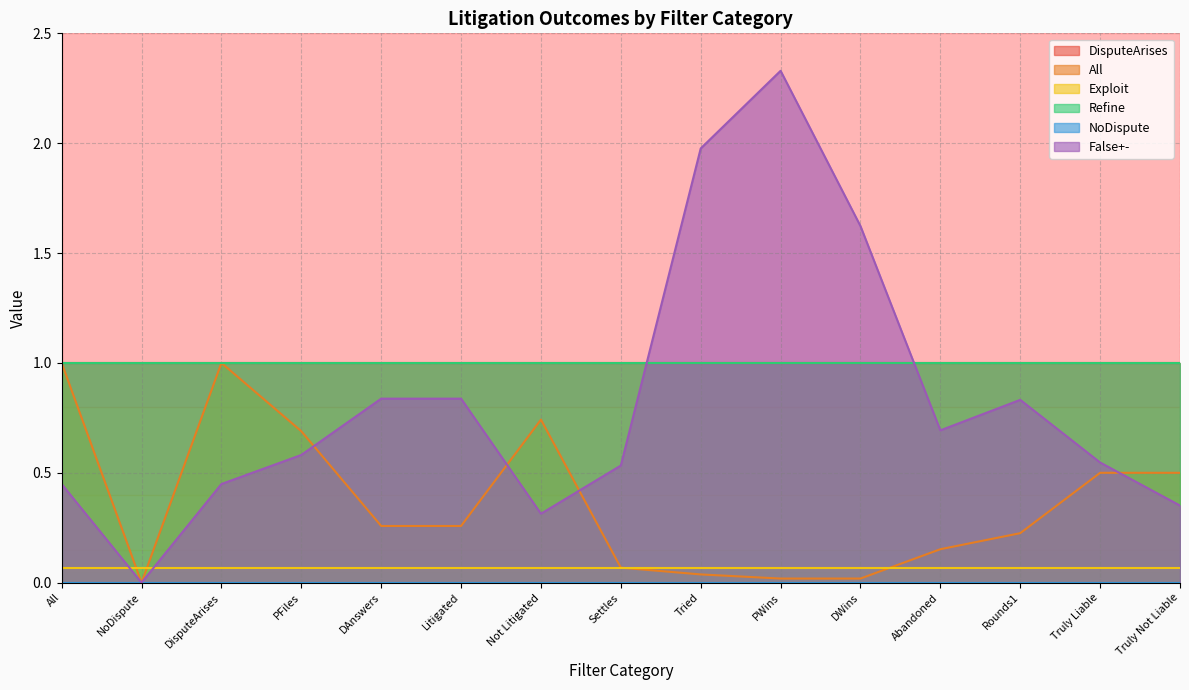

Rank the categories by False+- value from lowest to highest.

NoDispute, Not Litigated, Truly Not Liable, All, DisputeArises, Settles, Truly Liable, PFiles, Abandoned, Rounds1, DAnswers, Litigated, DWins, Tried, PWins